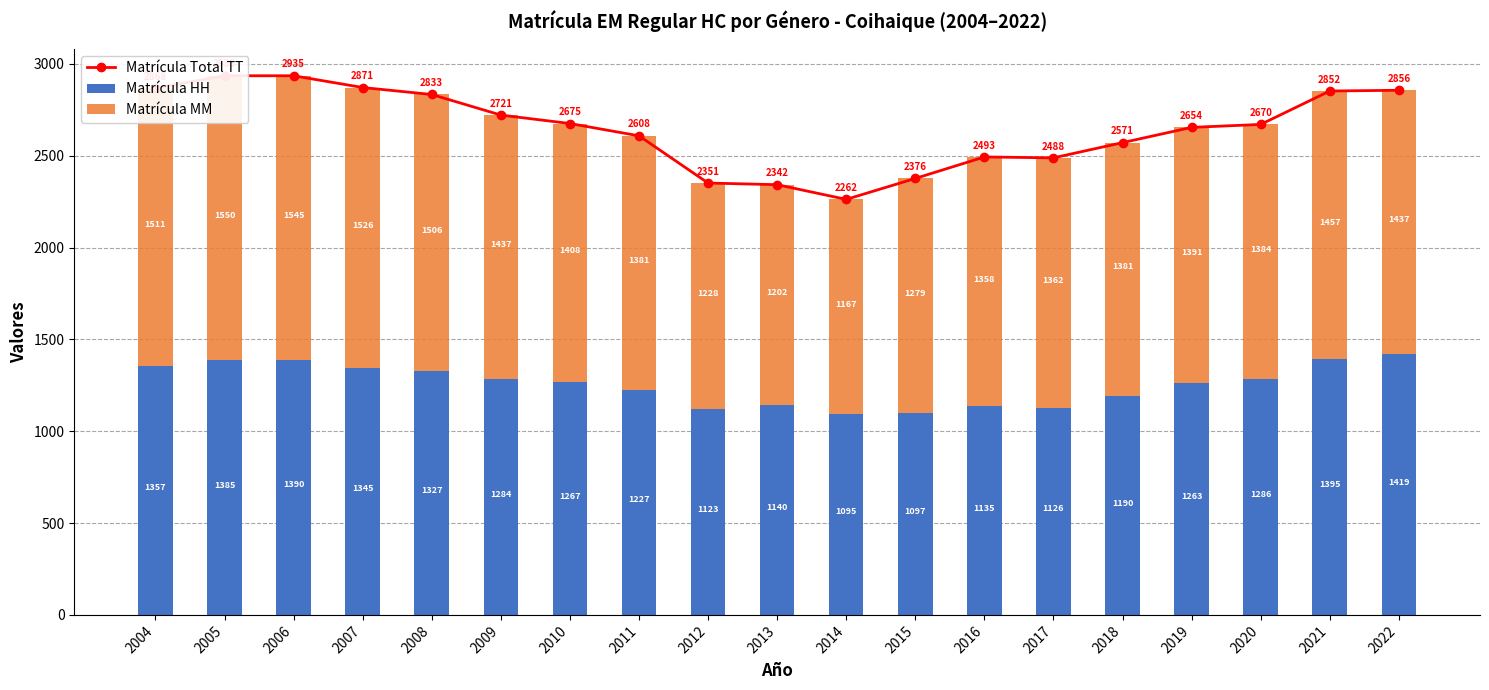

What is the sum of the Matrícula HH values at 2005 and 2007?

2730